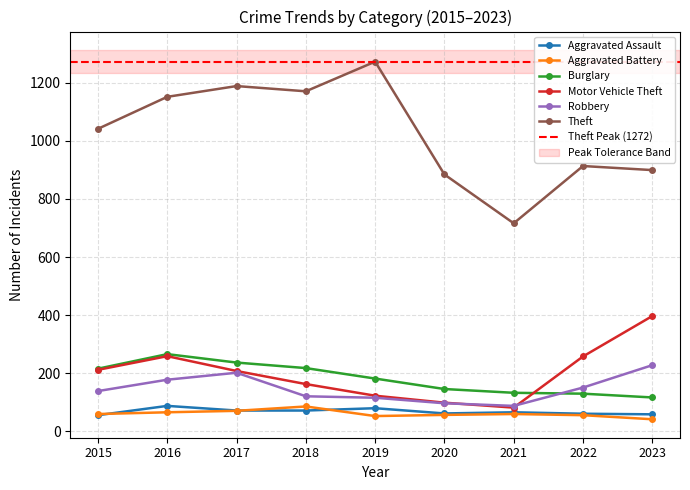

Reading left to right, list all the values displayed in this chart.

Aggravated Assault: 56	88	72	72	80	62	66	61	59
Aggravated Battery: 60	66	71	86	53	57	60	56	42
Burglary: 216	266	237	218	182	146	133	130	117
Motor Vehicle Theft: 212	259	208	163	123	99	82	258	397
Robbery: 139	178	202	121	116	97	88	151	228
Theft: 1041	1151	1188	1170	1272	884	716	913	899